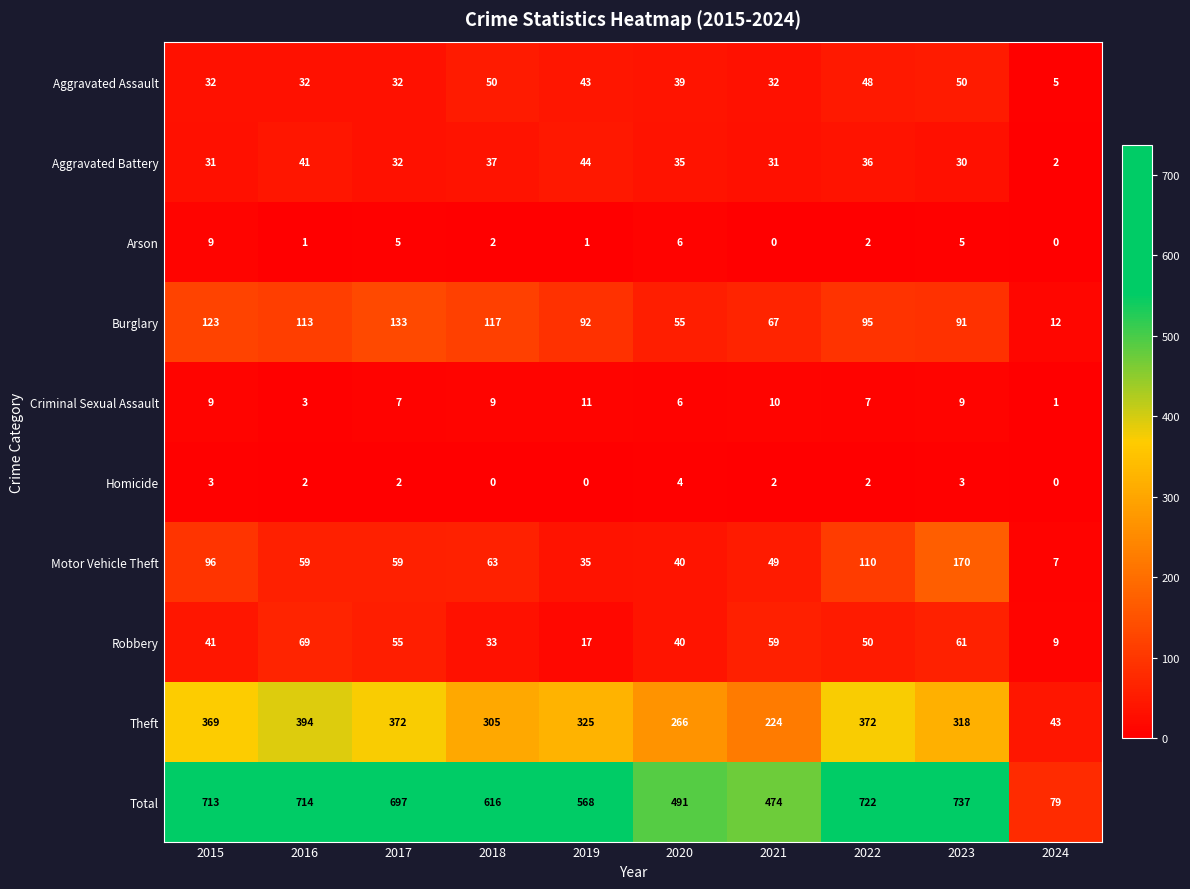

List the series in order of their peak value, highest first.

Total, Theft, Motor Vehicle Theft, Burglary, Robbery, Aggravated Assault, Aggravated Battery, Criminal Sexual Assault, Arson, Homicide